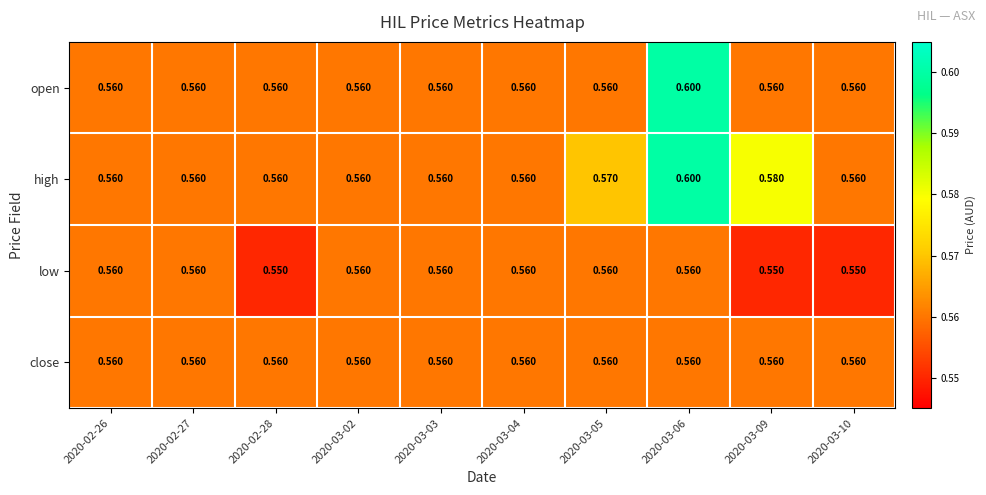

Which series has the largest total across all categories?

high